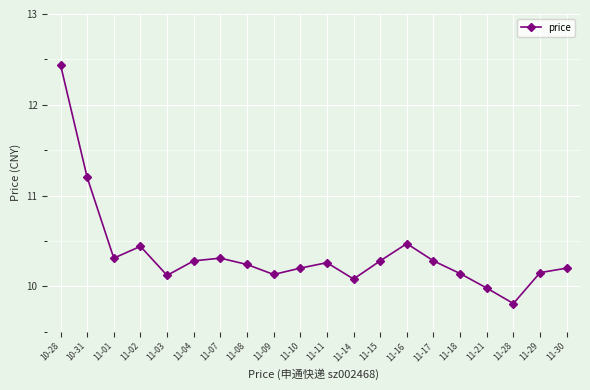

What is the smallest value displayed?

9.8